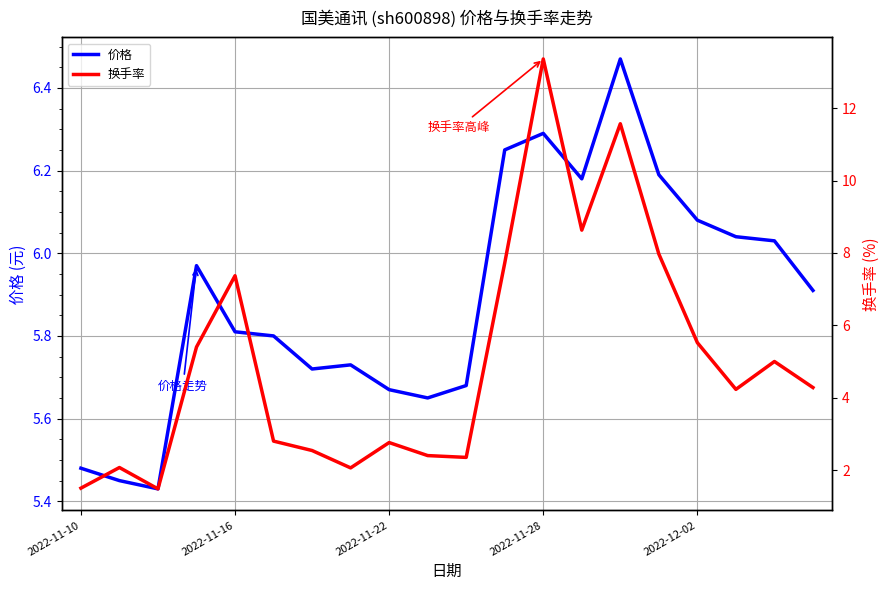

True or false: 价格 and 换手率 cross at least once.

True